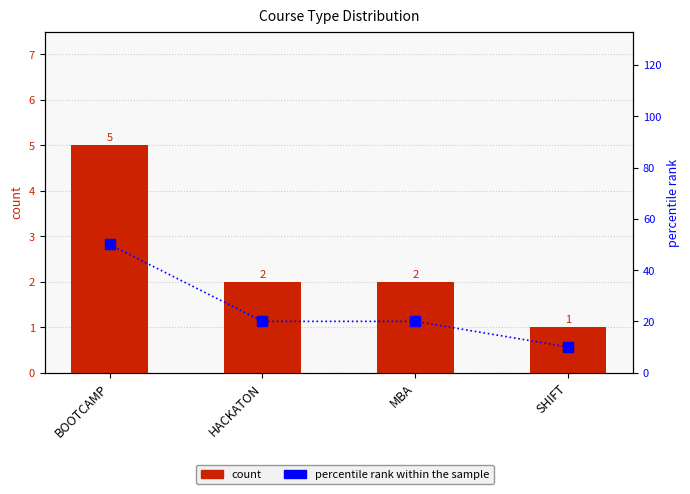

Rank the series at BOOTCAMP from lowest to highest value.

count, percentile rank within the sample